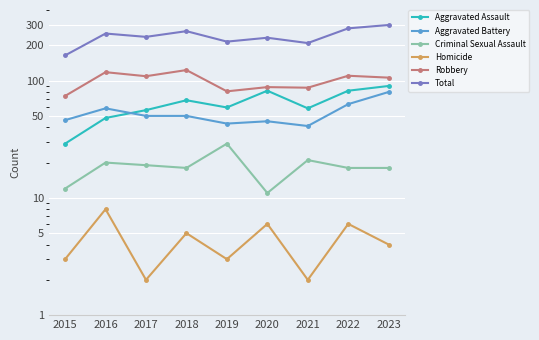

What is the minimum value shown in the chart?

2